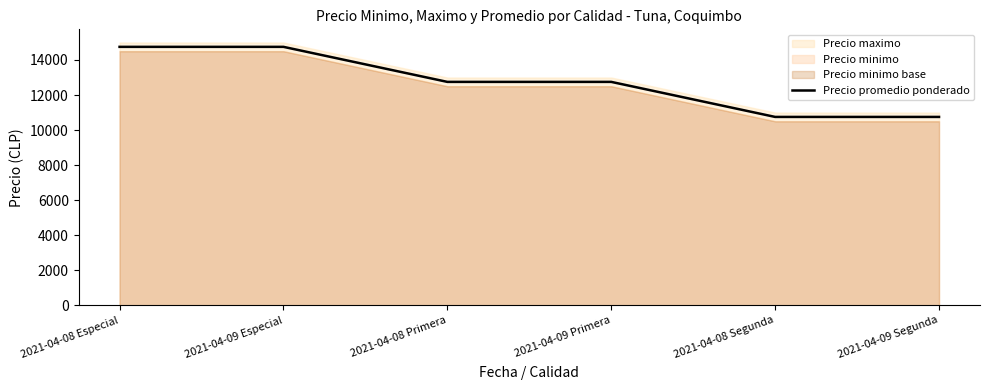

What is the average value?

12750